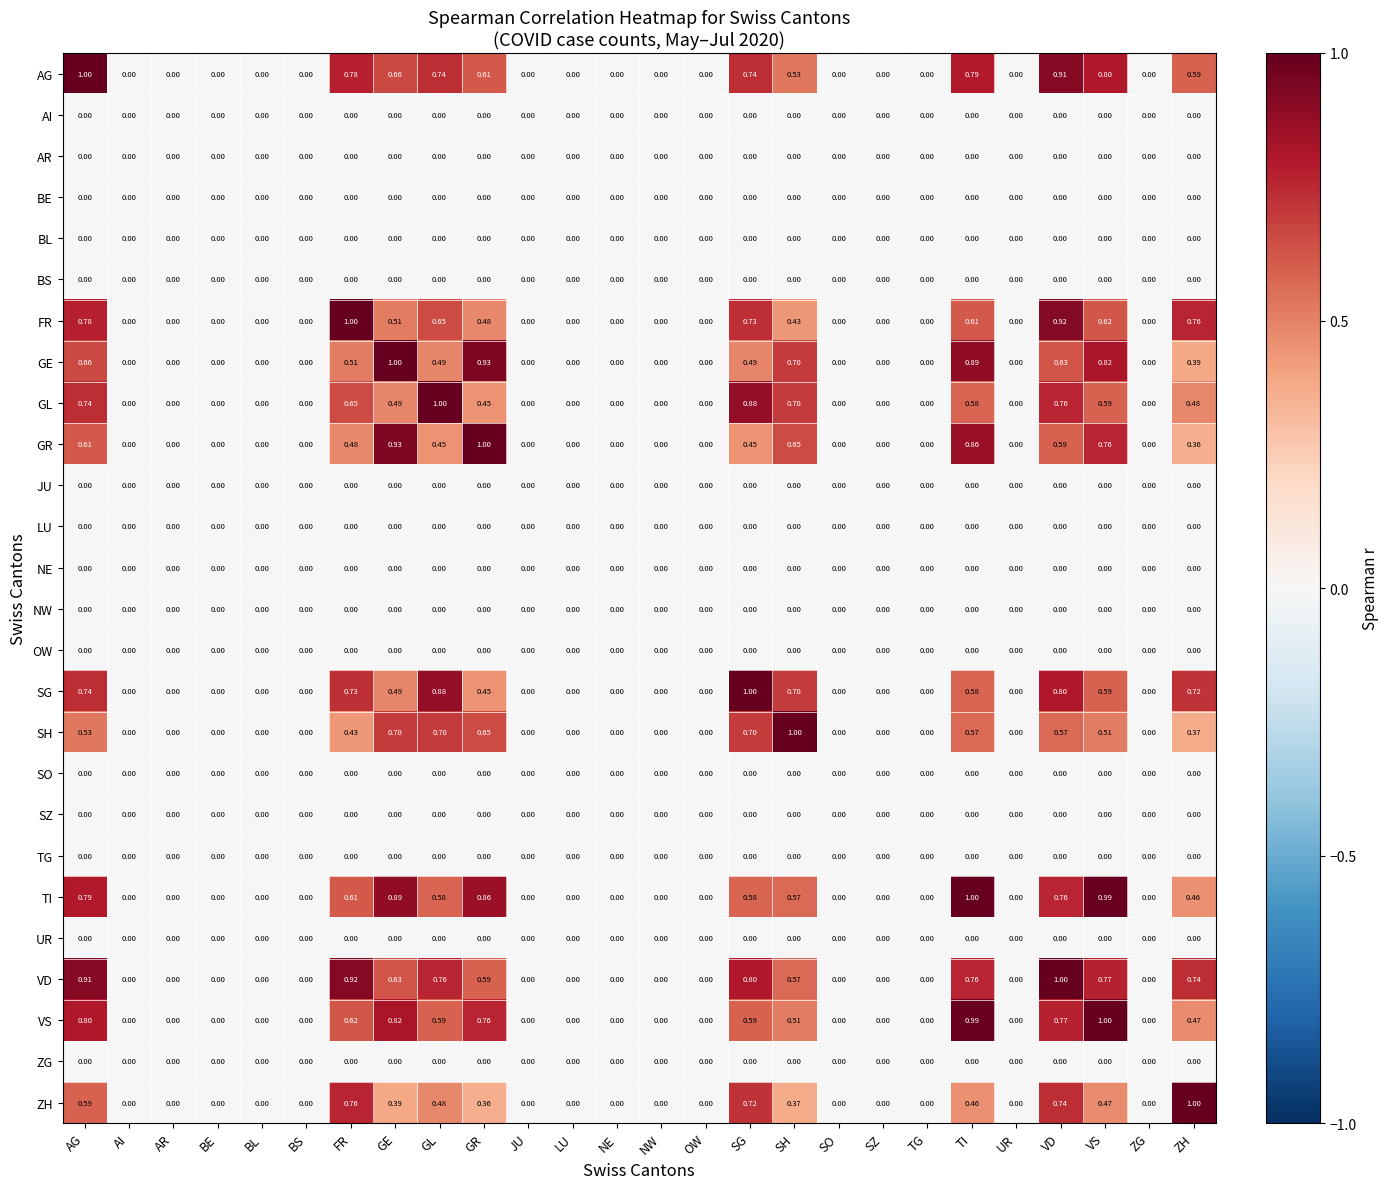

Which series has the largest total across all categories?

VD